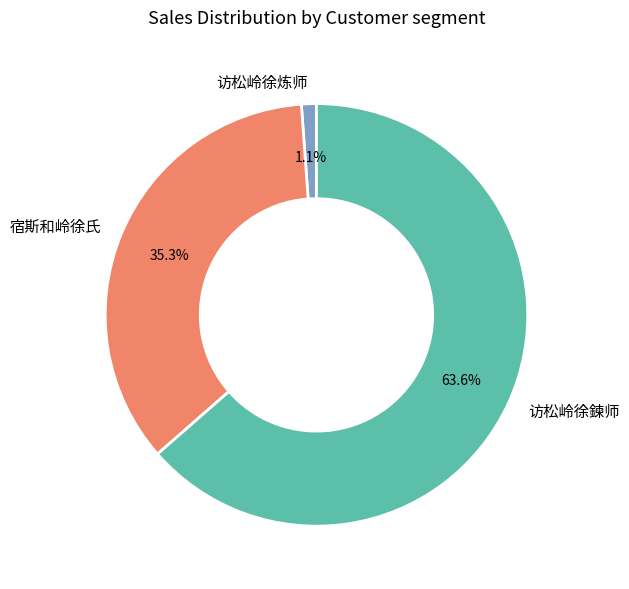

What is the largest slice in the pie chart?

访松岭徐鍊师